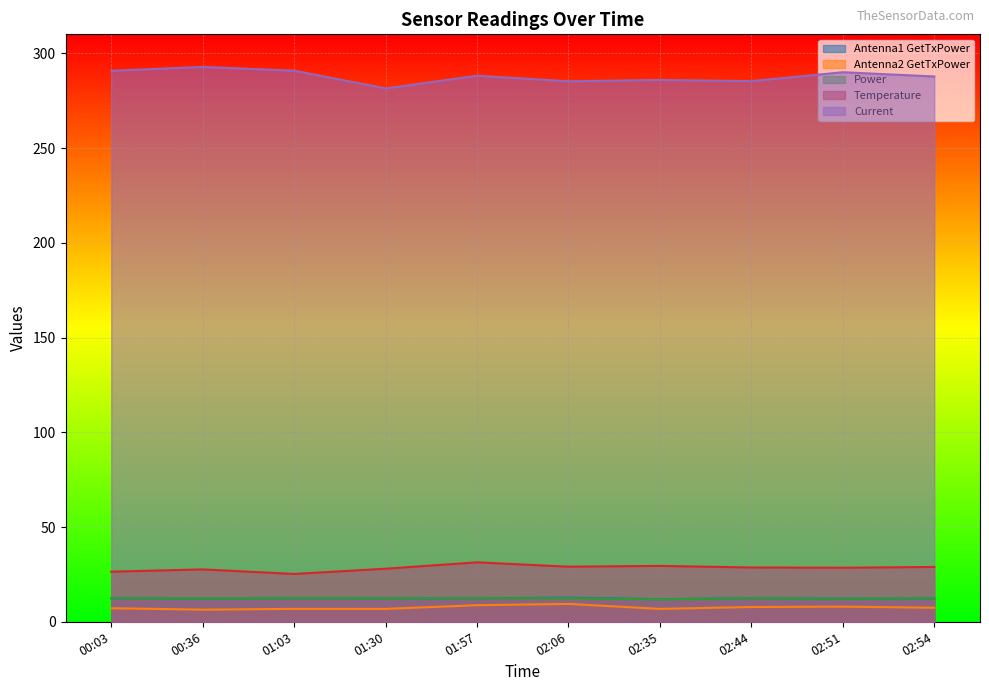

The Current series shows 424.2 at 02:06. True or false?

False